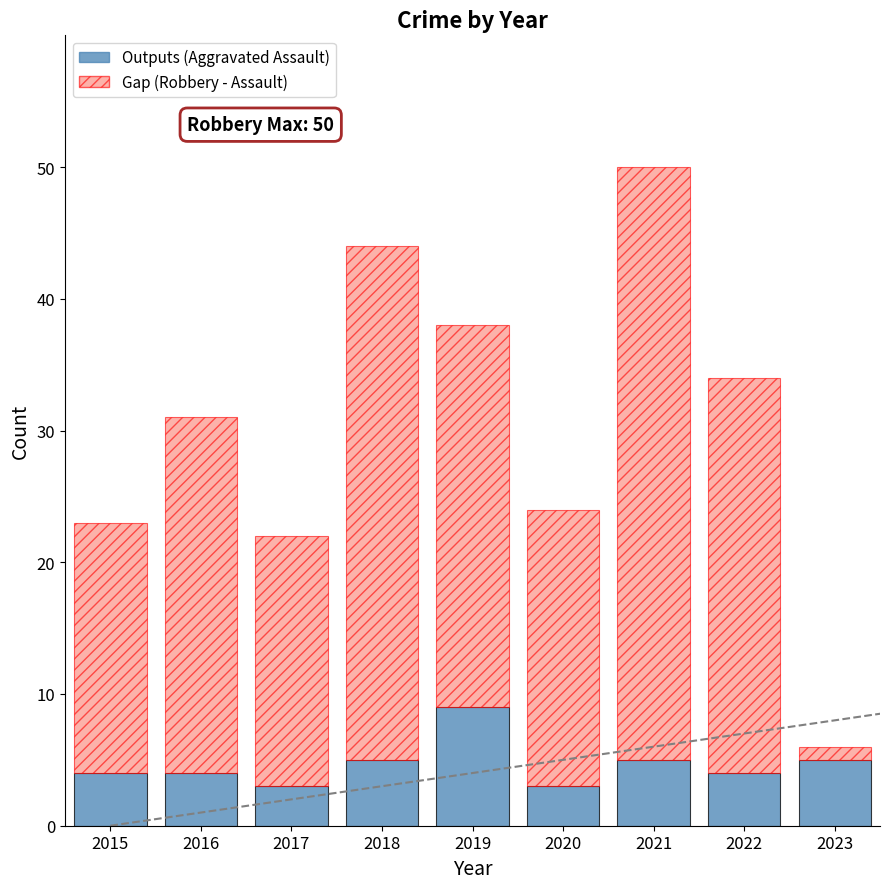

What is the difference between the maximum and minimum values in the Outputs series?

6